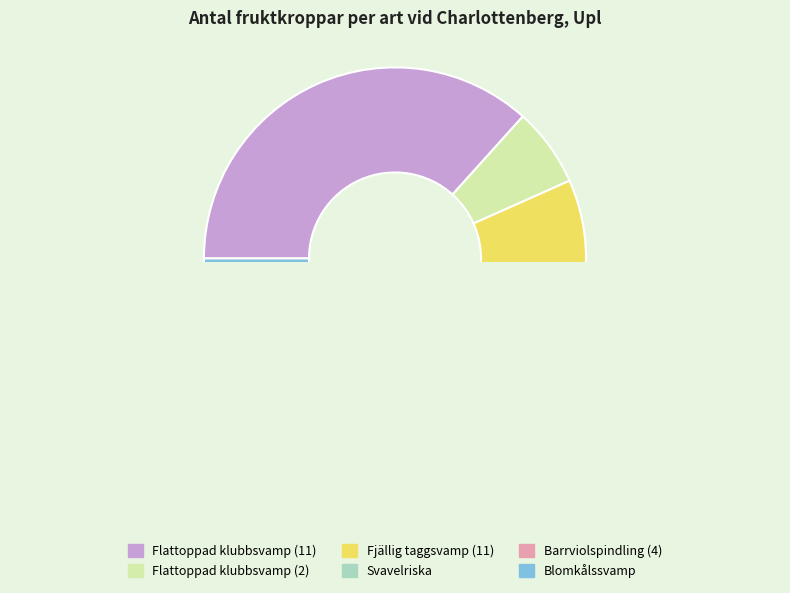

Which slice is the largest?

Flattoppad klubbsvamp (11)